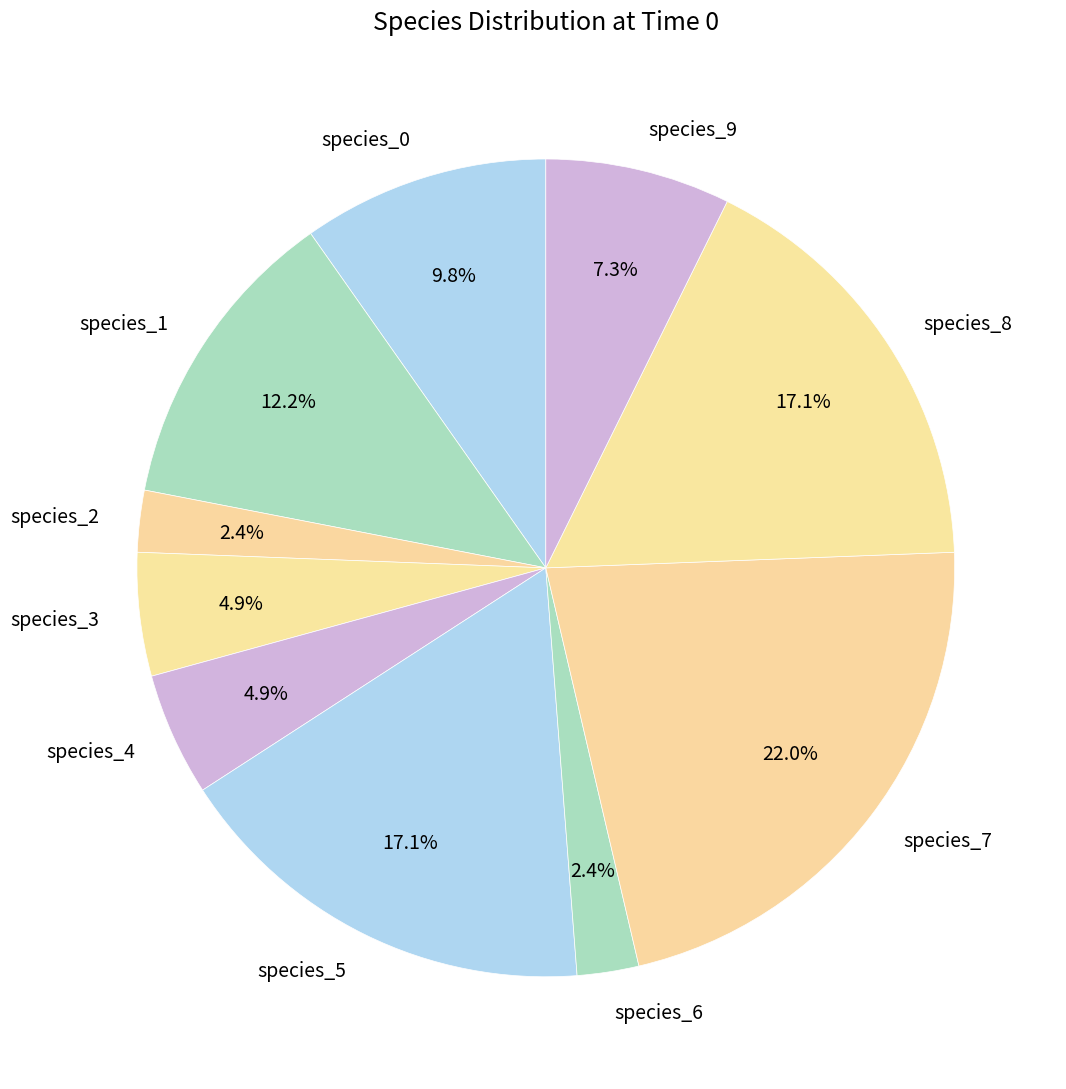

What is the largest slice in the pie chart?

species_7